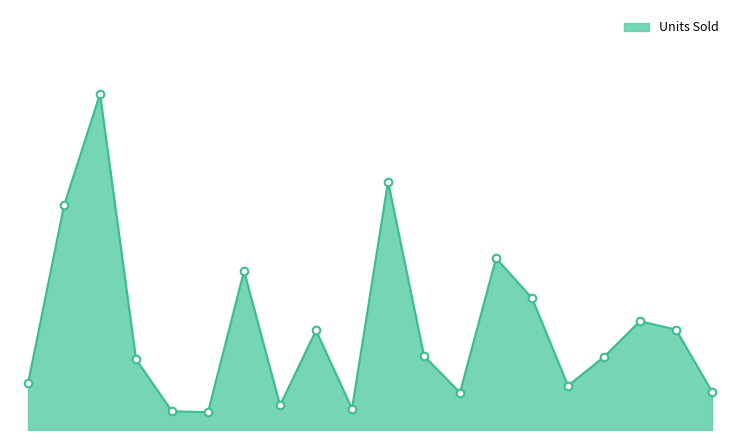

Does the chart have visible grid lines?

No